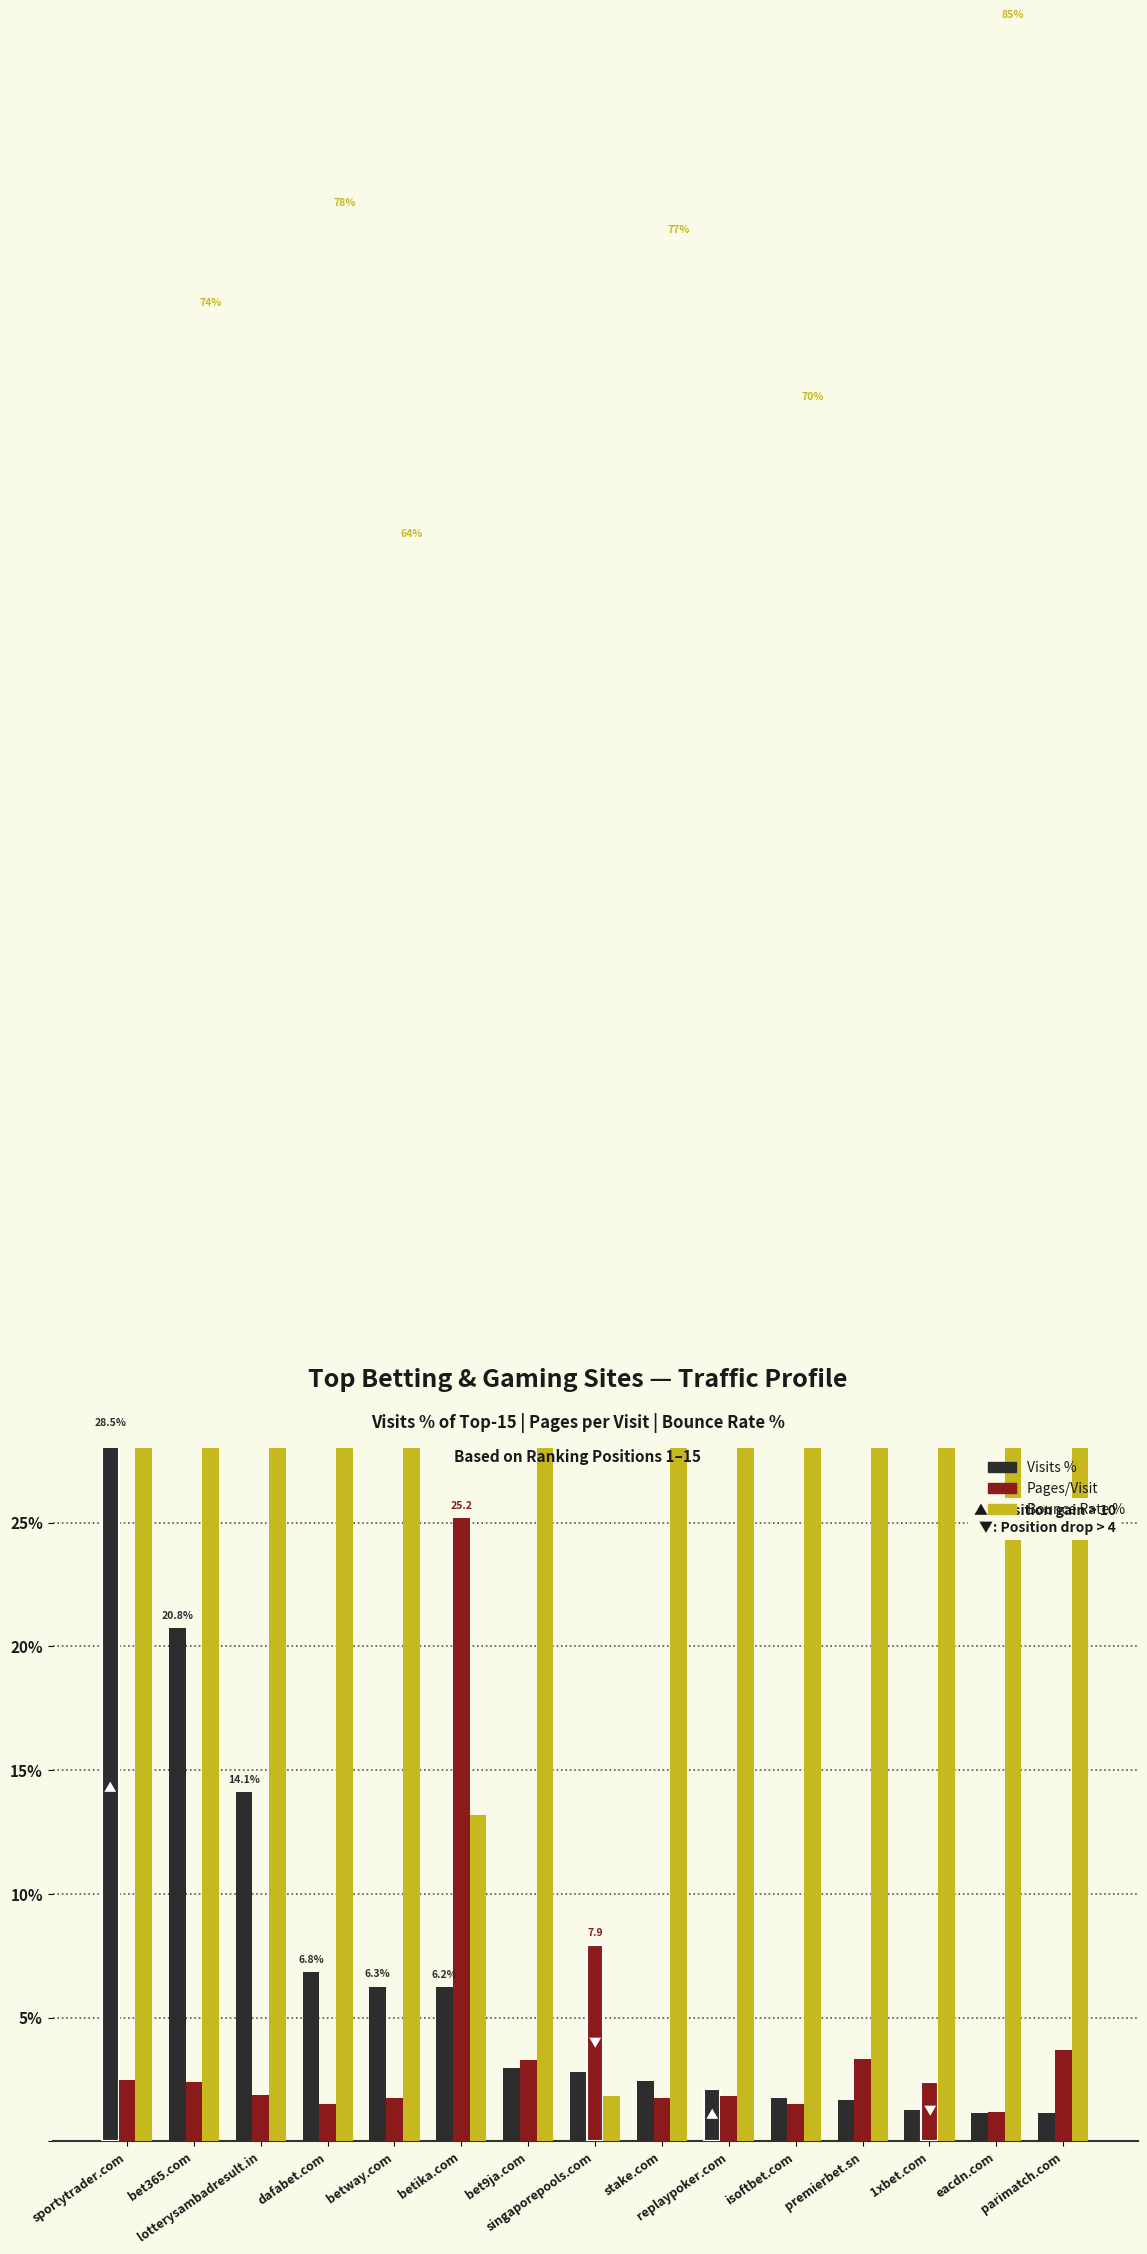

What is the sum of all Visits % values?

100.0